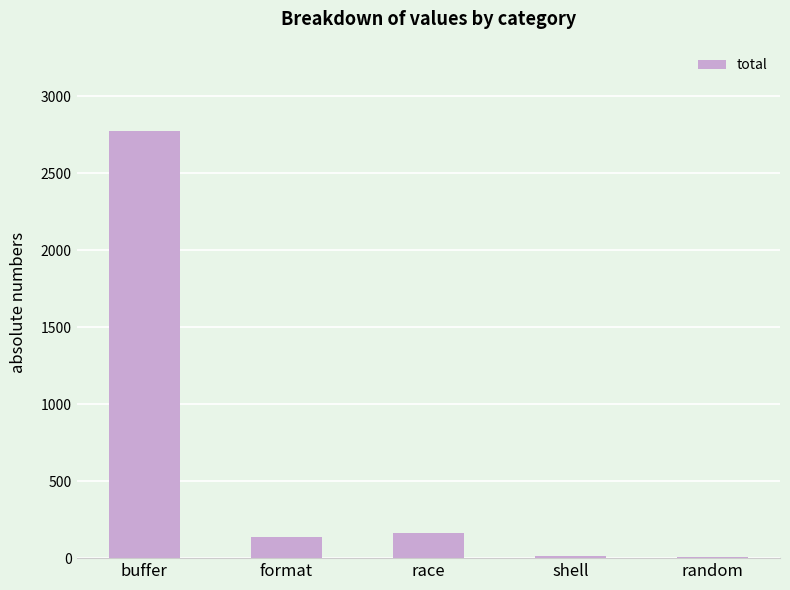

True or false: the data shows 2772 at buffer.

True